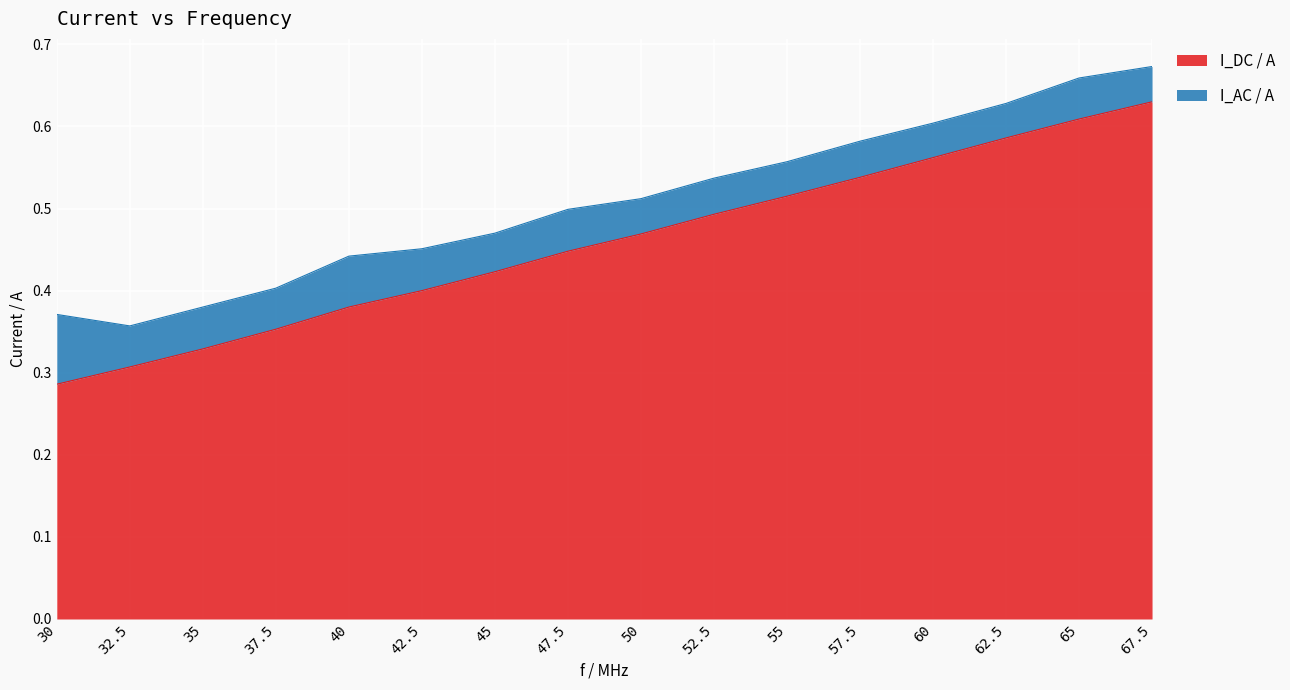

Reading left to right, list all the values displayed in this chart.

30=0.3	32.5=0.3	35=0.3	37.5=0.4	40=0.4	42.5=0.4	45=0.4	47.5=0.4	50=0.5	52.5=0.5	55=0.5	57.5=0.5	60=0.6	62.5=0.6	65=0.6	67.5=0.6